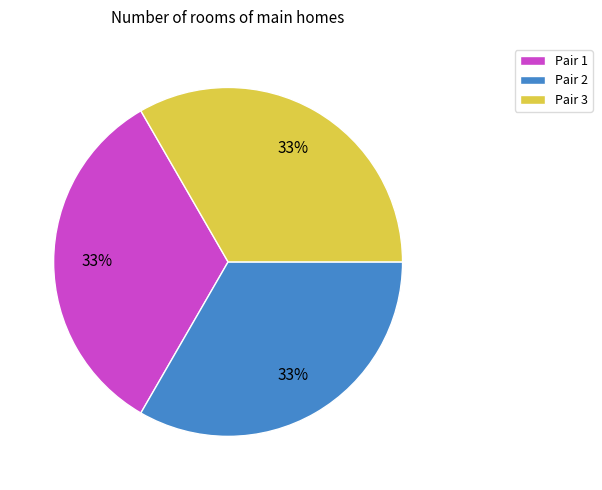

Does Pair 3 account for over 50% of the chart?

No